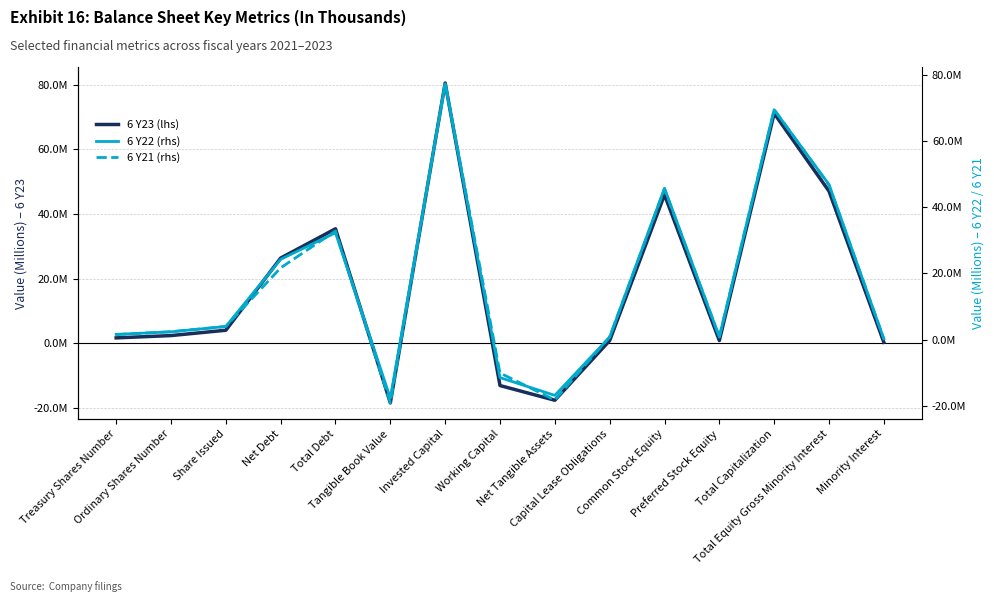

Reading left to right, list all the values displayed in this chart.

6 Y23 (lhs): 1647100	2362100	4009200	26361000	35424000	-18484000	80565000	-13108000	-17665000	817000	45958000	819000	71155000	47065000	288000
6 Y22 (rhs): 1615400	2393800	4009200	24279000	32293000	-17633000	77239000	-11428000	-16790000	800000	45746000	843000	69437000	46854000	265000
6 Y21 (rhs forecast): 1579500	2429700	4009200	21700000	32838000	-19058000	77496000	-10041000	-18188000	850000	45508000	870000	69477000	46654000	276000